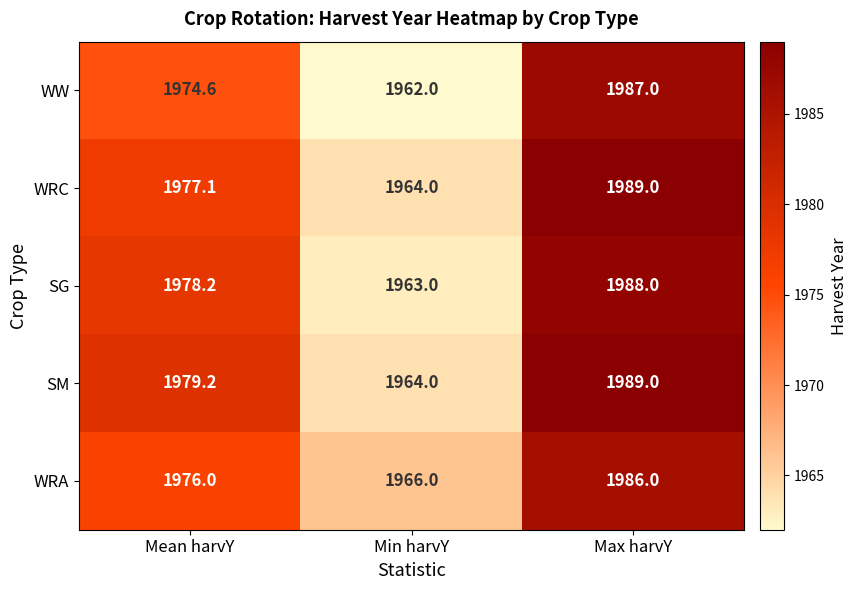

At which category is the sum across all series the highest?

Max harvY